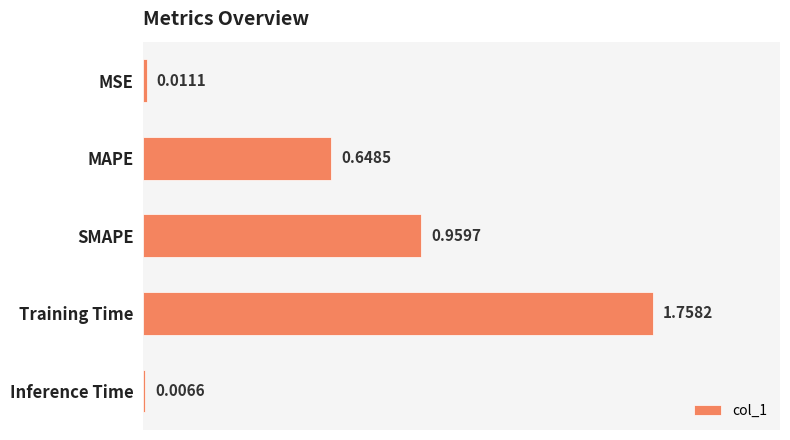

What is the change in value from Training Time to Inference Time?

-1.8